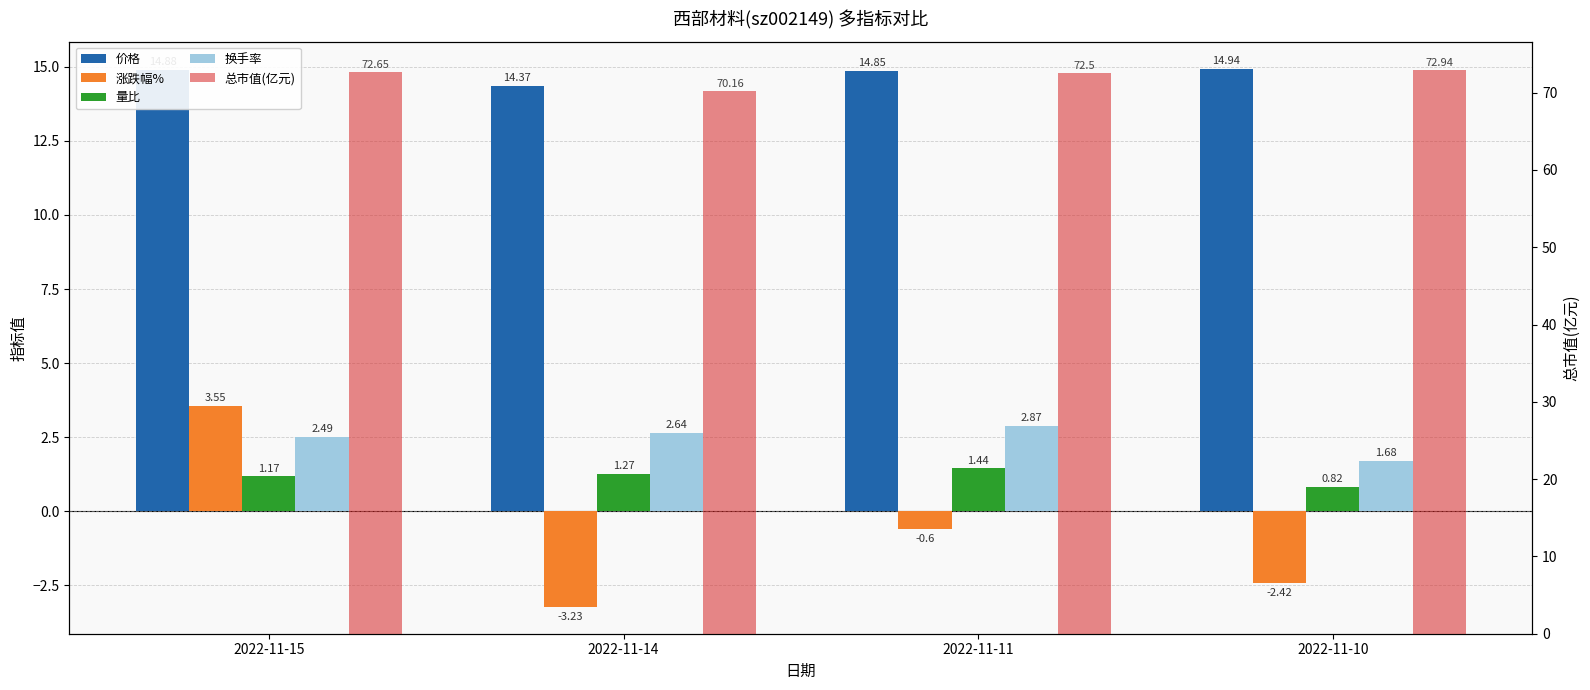

What is the sum of all 涨跌幅% values?

-2.7